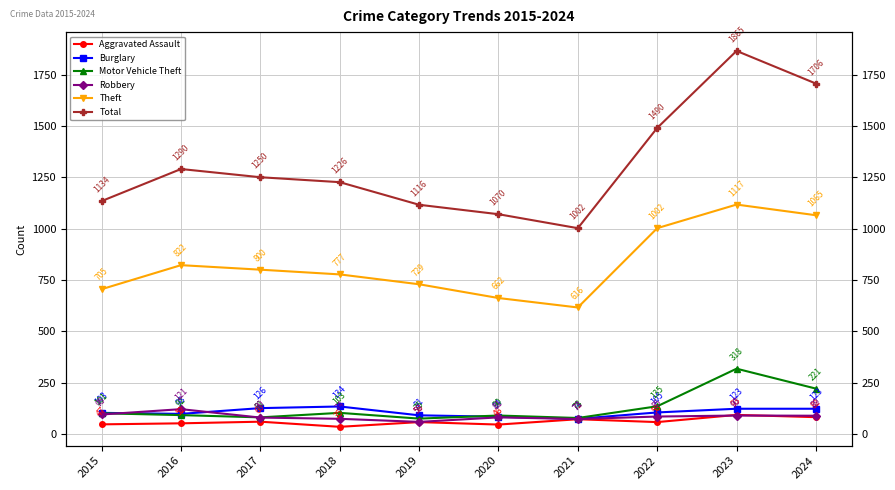

Is it true that Total equals 1290 at 2016?

True